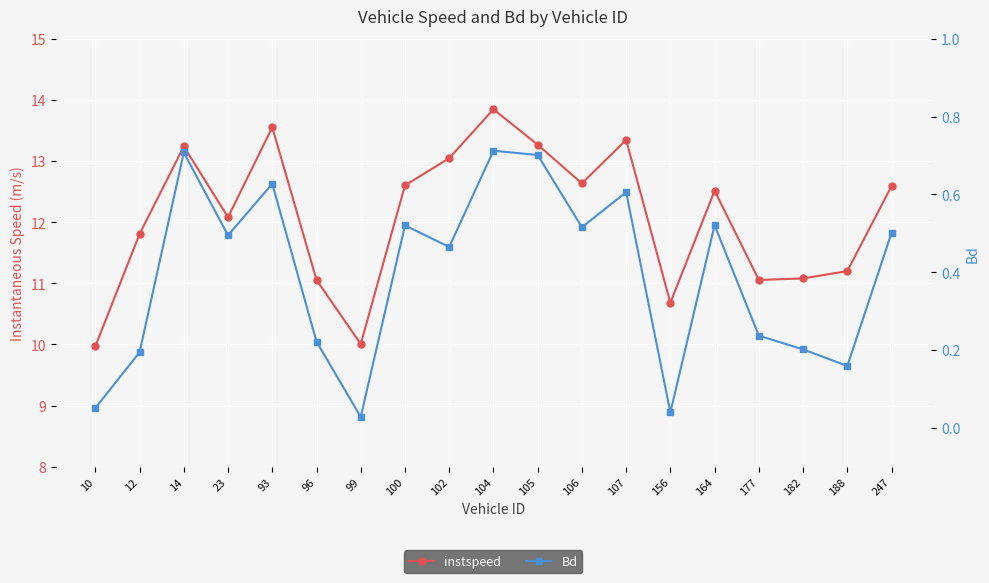

What is the value of the instspeed point at the 19th from the left?

12.6